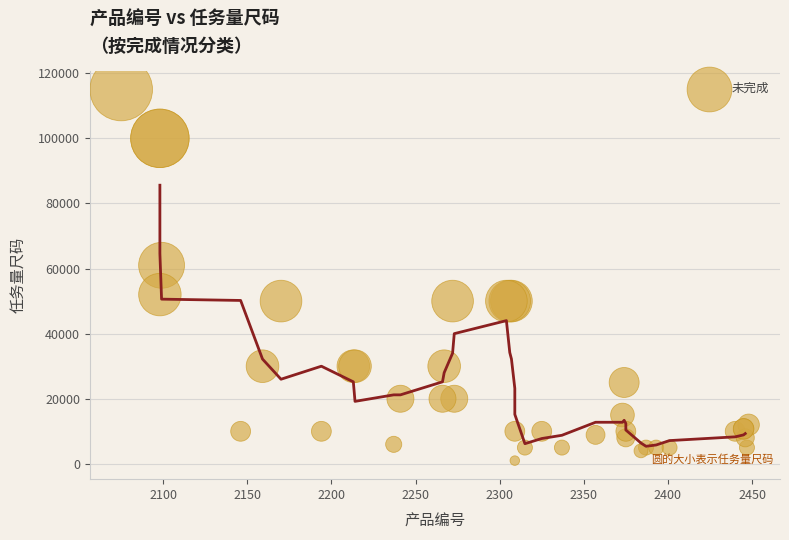

What Y value in the scatter plot is closest to 58000?

61000